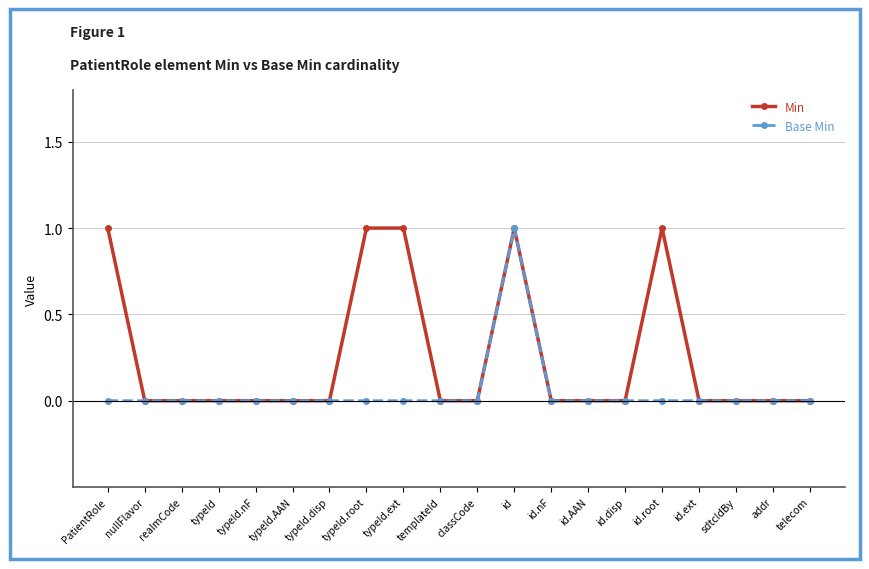

Is the value of Min at typeId.root greater than the value of Base Min at id.ext?

Yes